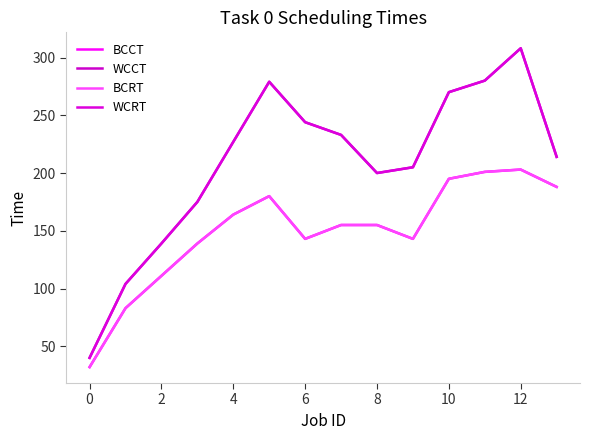

What is the value of the WCRT point at the 1st from the left?

40